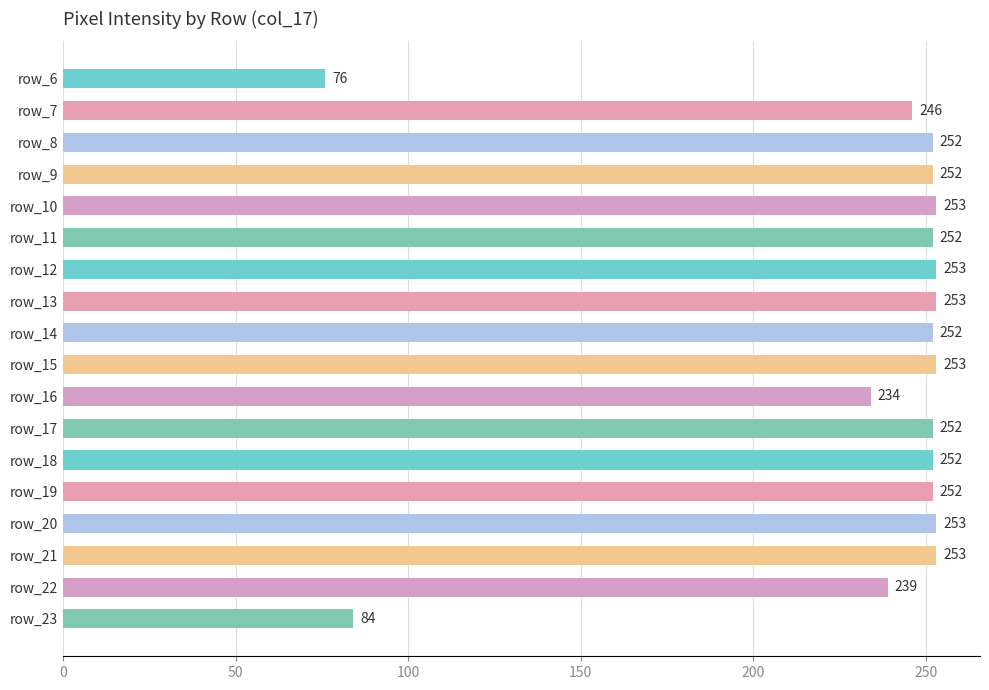

Read the value at row_21, to the nearest 10.

250